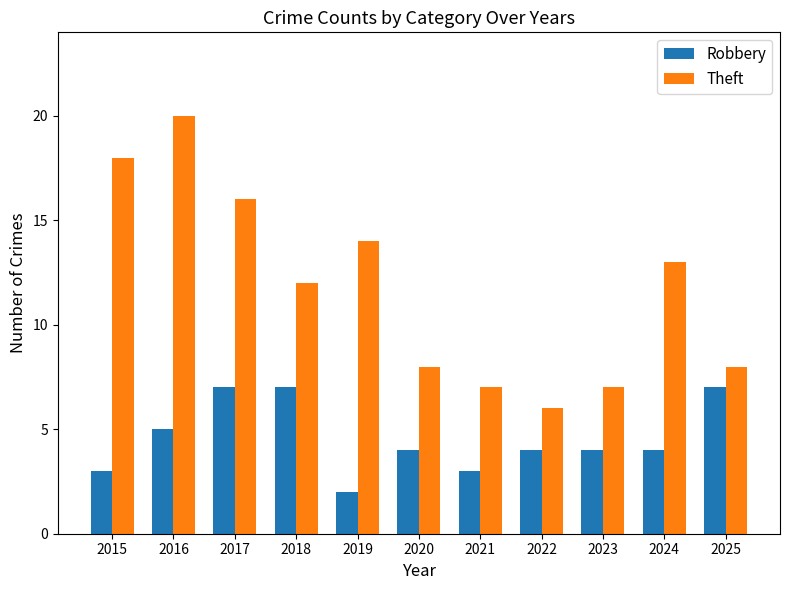

How many Robbery values are between 3 and 7?

10